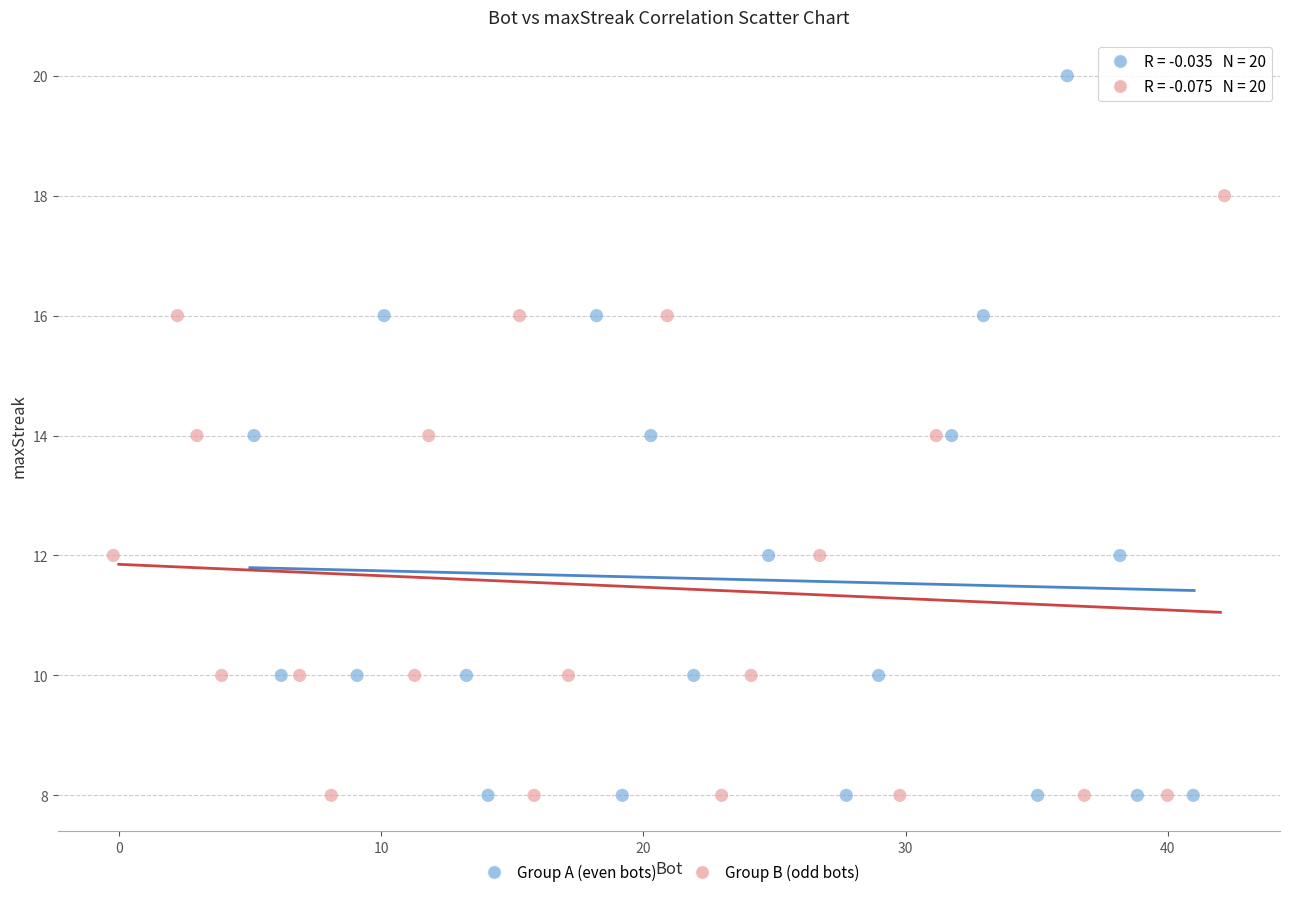

Which series has the largest Y range (max minus min)?

Group A (even bots)